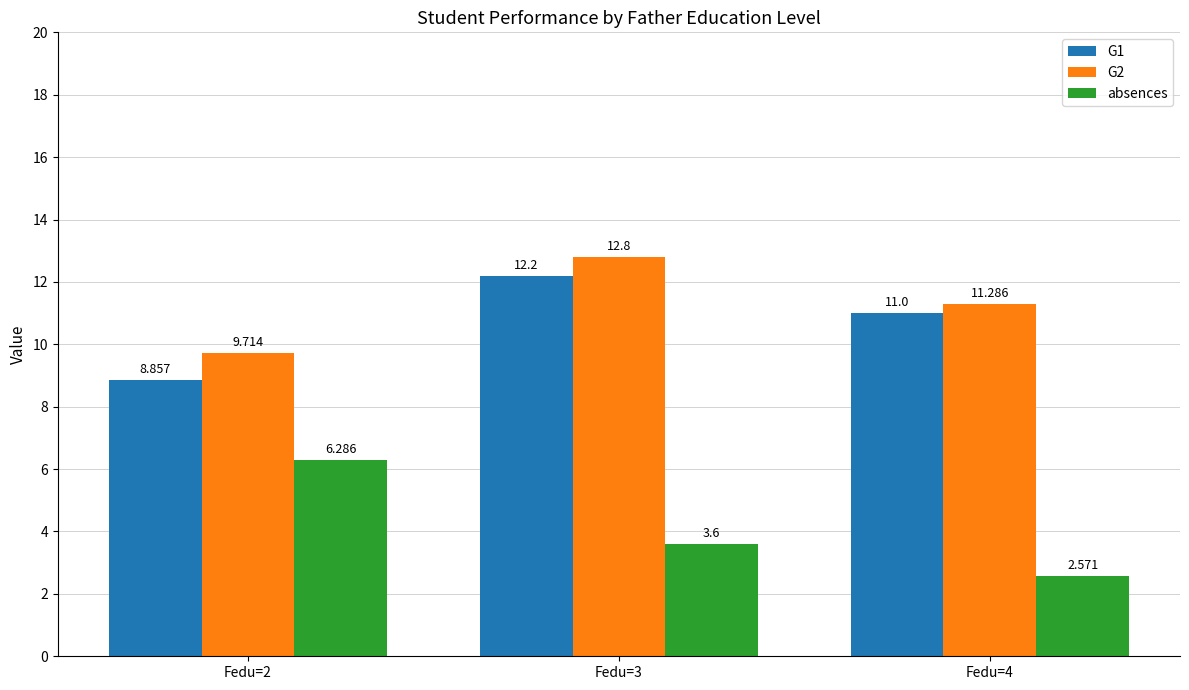

What is the value of the G1 bar at the 2nd from the left?

12.2